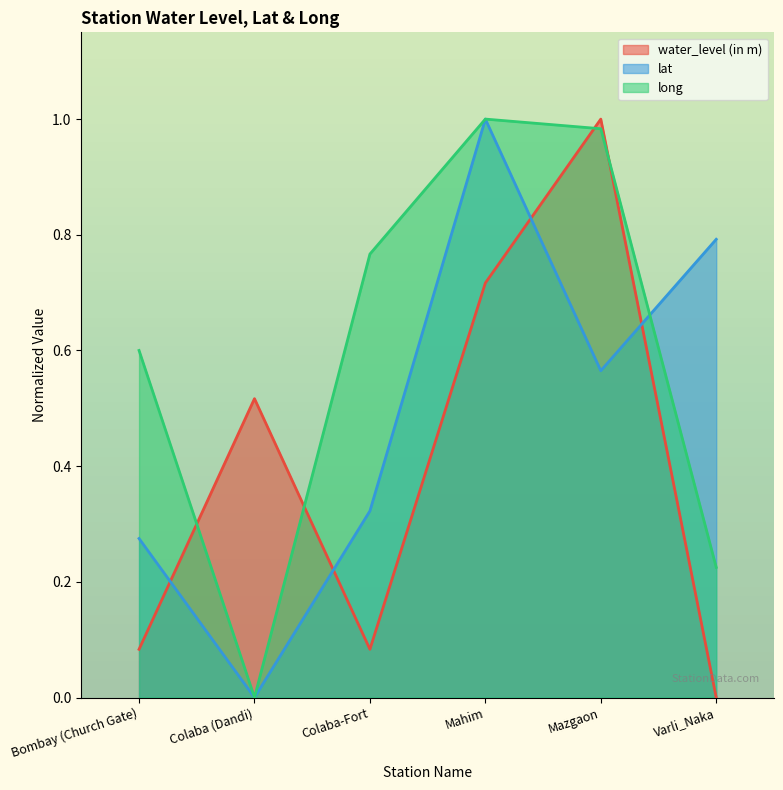

Which series ends up on top after the final intersection of water_level (in m) and lat?

lat